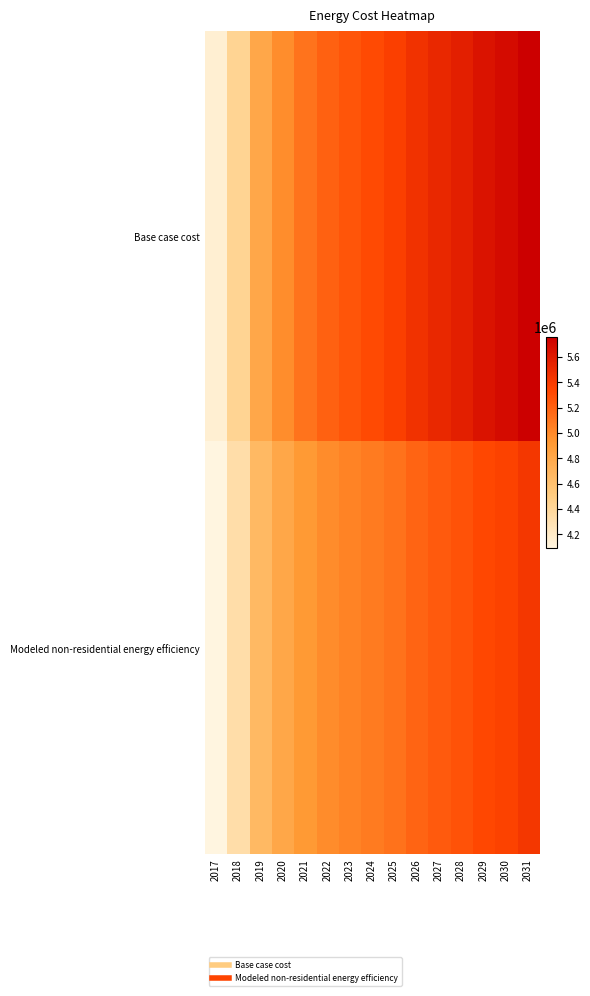

What is the smallest value displayed?

4091775.9